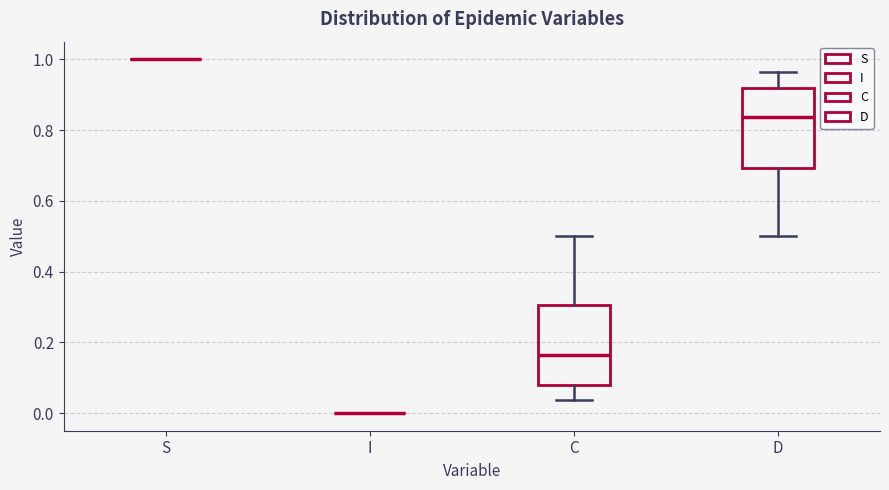

Where is the upper edge of the box for D on the y-axis? The values are not printed on the chart, so give them approximately, as read against the axis.

0.92